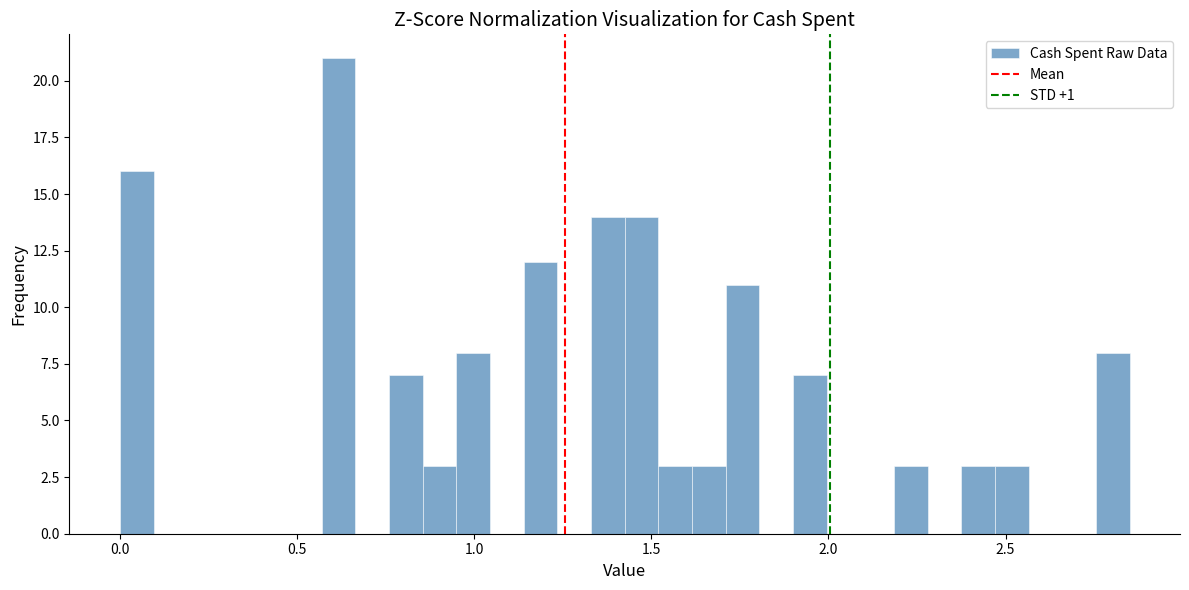

Read against the x-axis, roughly where is the centre of the tallest bar?

0.60